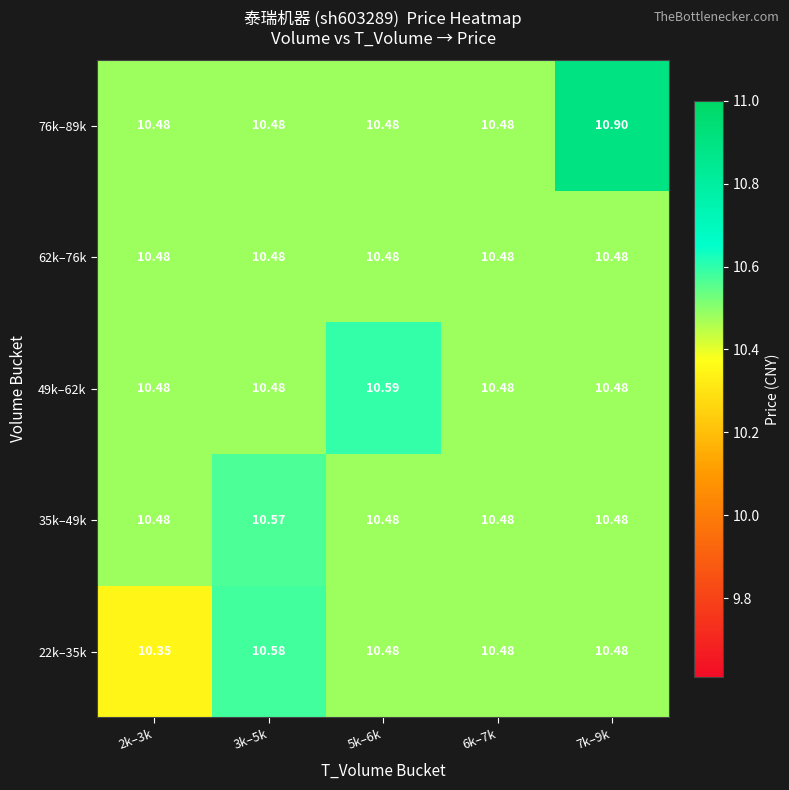

Is the value of 49k–62k at 6k–7k greater than the value of 76k–89k at 7k–9k?

No